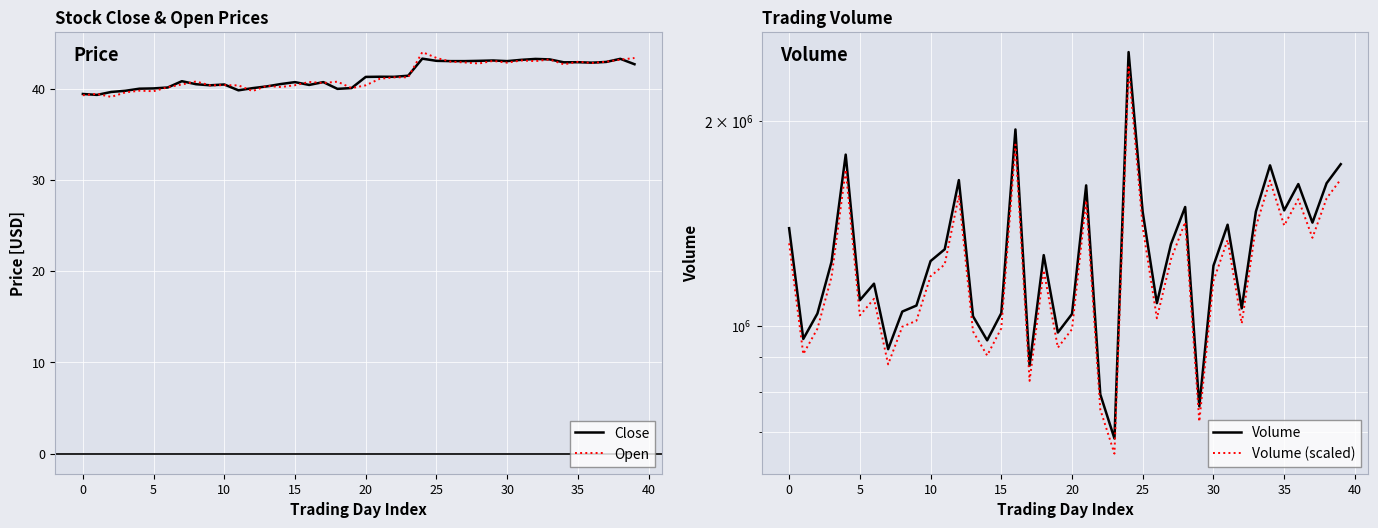

List the series in order of their peak value, lowest first.

Close, Open, Volume (scaled), Volume